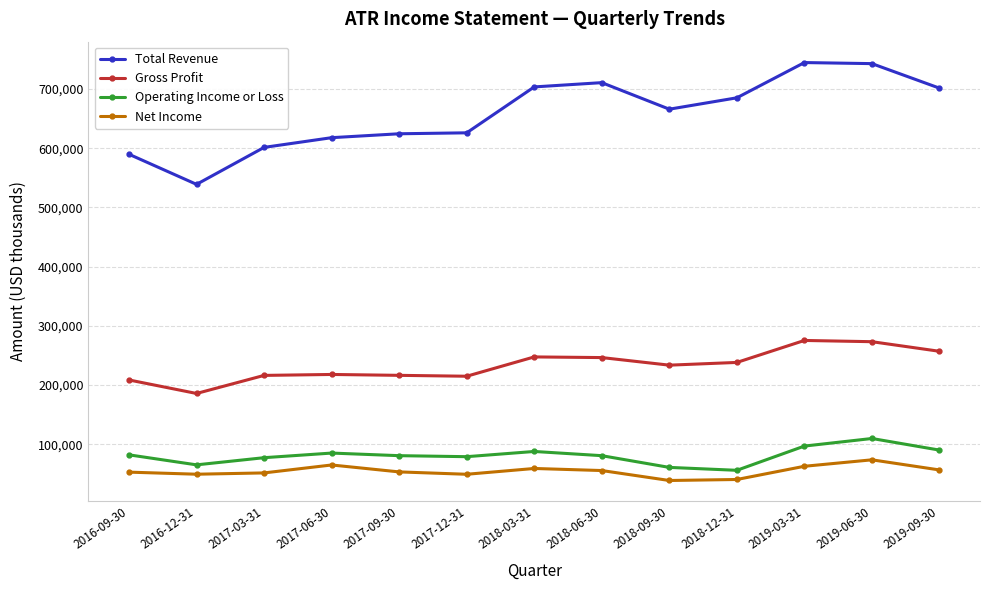

What is the difference between the highest and lowest values at 2018-03-31?

644100